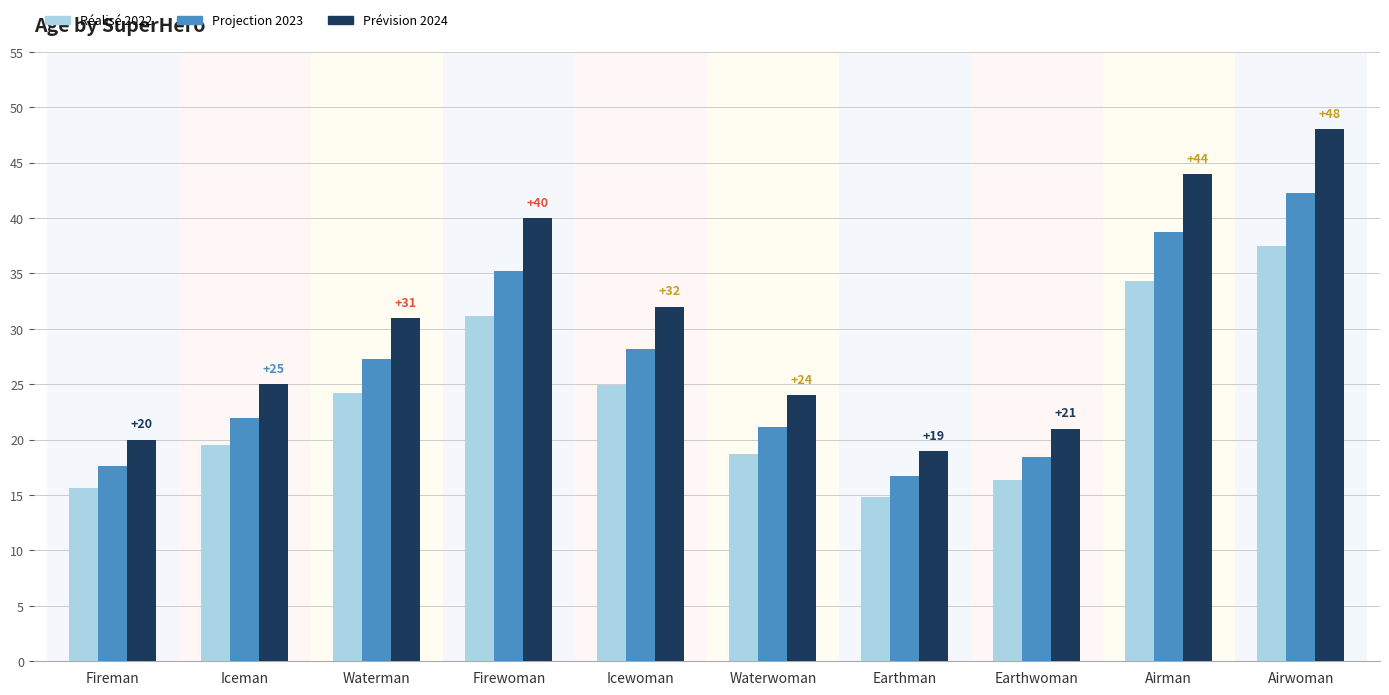

Between Waterman and Airman, which series saw the biggest shift?

Prévision 2024